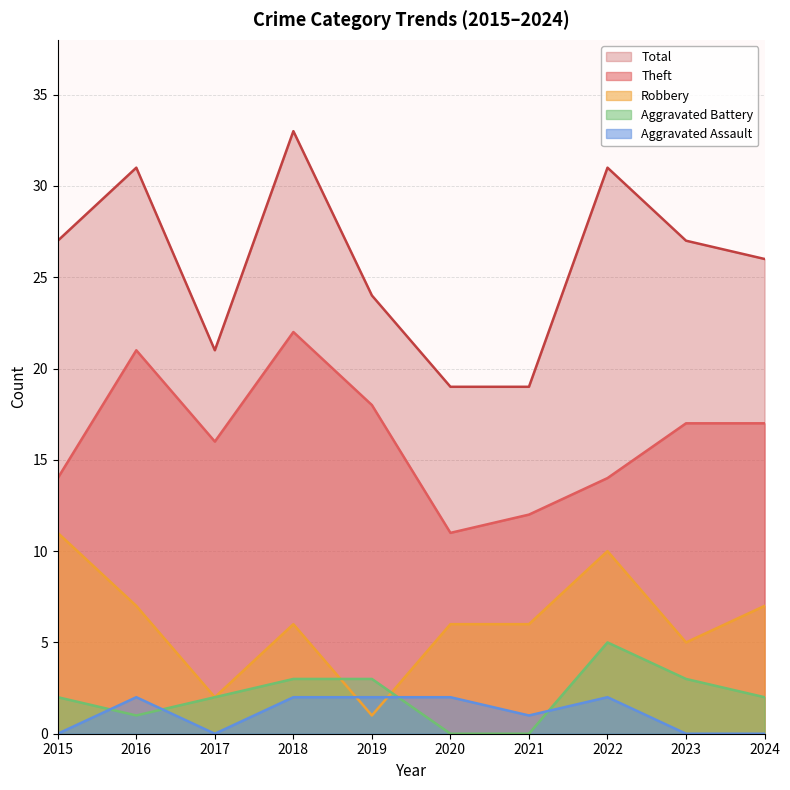

The value of Robbery at 2017 is 1. True or false?

False